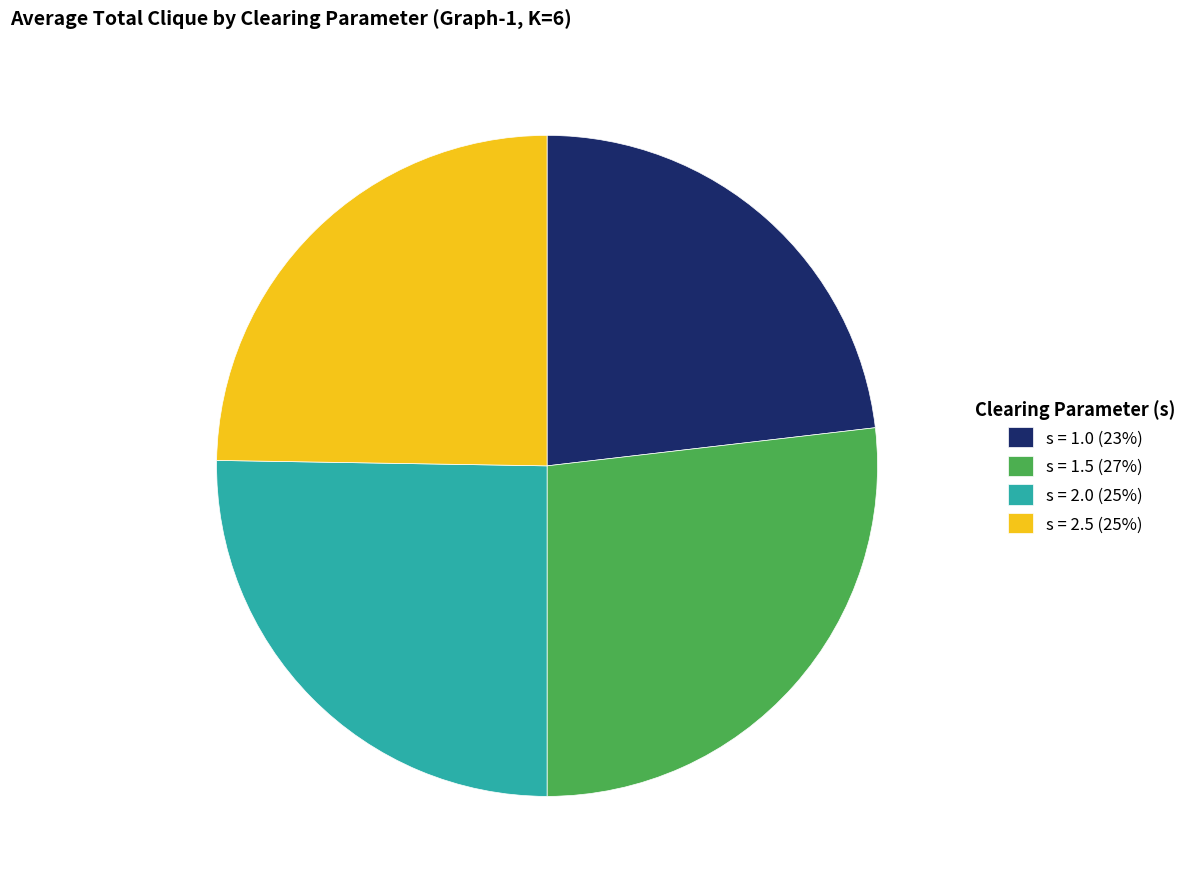

Is the sum of s = 2.0 (25%) and s = 1.5 (27%) greater than half?

Yes